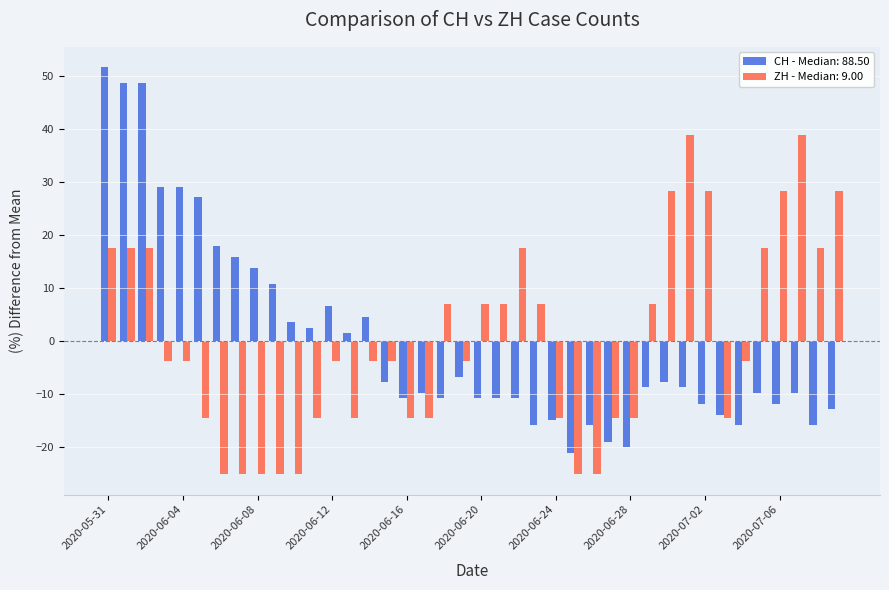

What is the difference between the maximum and minimum values in the ZH - Median: 9.00 series?

64.2